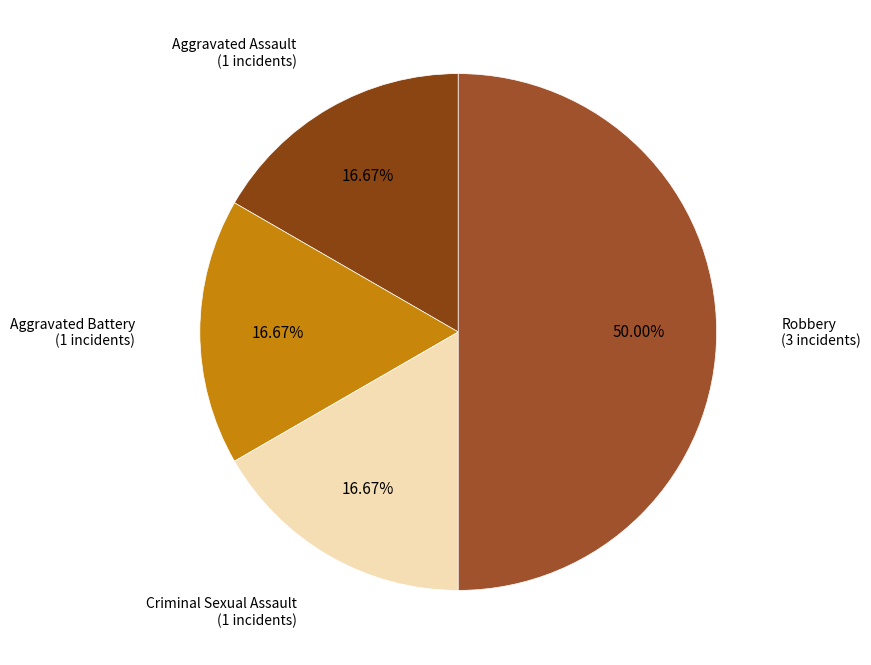

Combined, what portion of the pie is Robbery and Criminal Sexual Assault?

66.7%